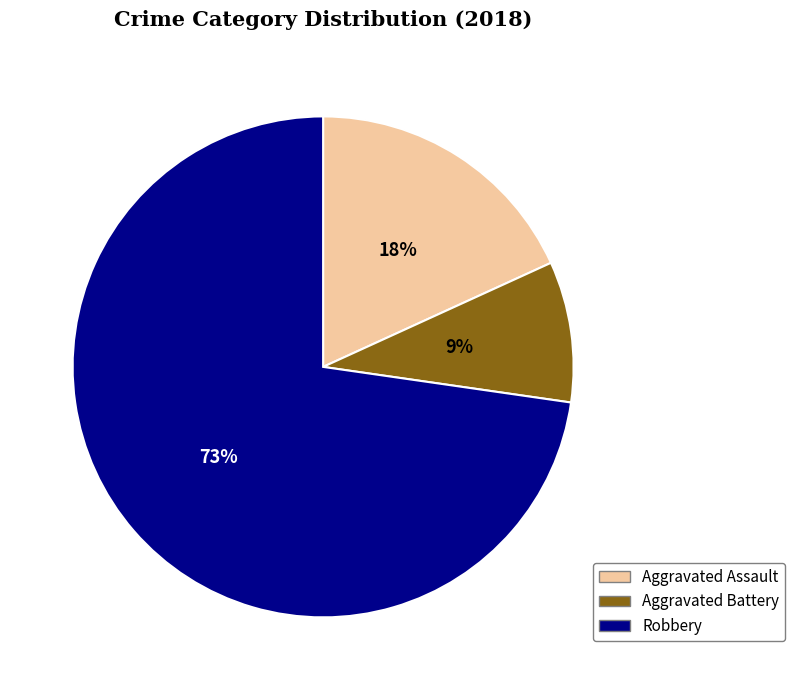

How many segments does this pie chart have?

3